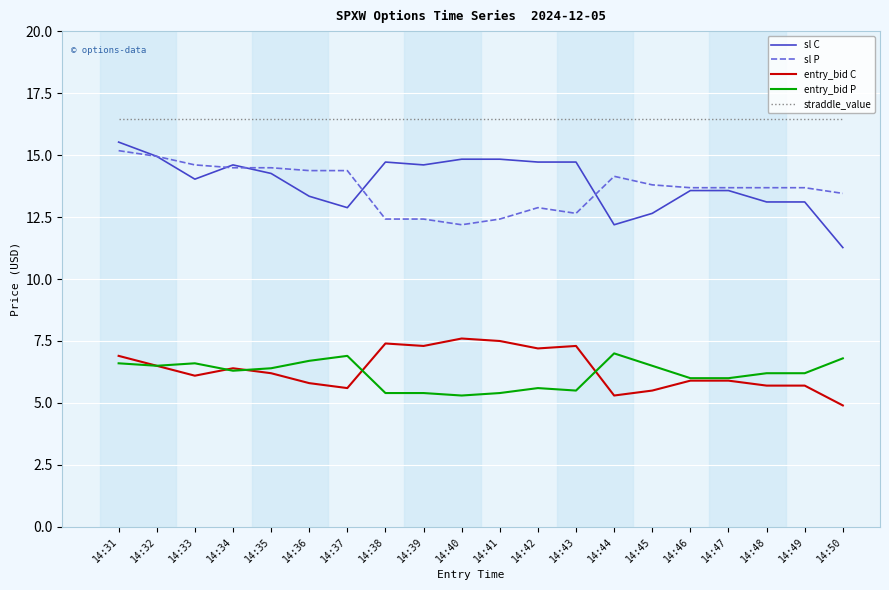

True or false: entry_bid C and sl P intersect in this chart.

False